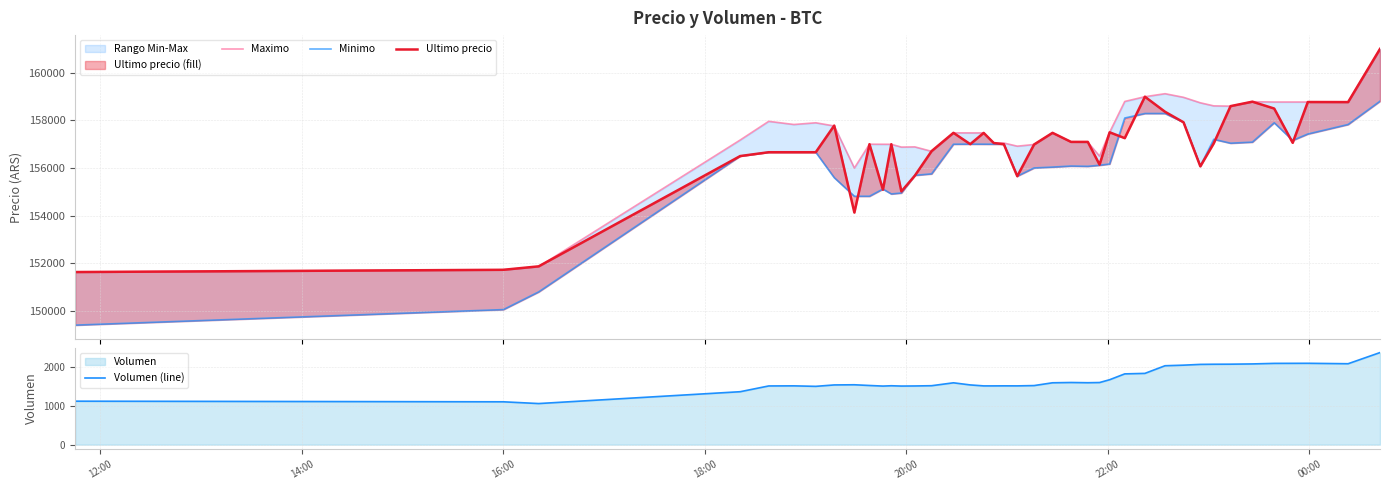

Reading right to left, extract all data points from this chart.

Maximo: 161000.0	158768.0	158771.0	158771.0	158771.0	158785.0	158598.0	158609.0	158738.0	158968.0	159120.0	158994.0	158794.0	157500.0	156500.0	157082.0	157097.0	157477.0	156987.0	156917.0	157050.0	157050.0	157474.0	157474.0	157477.0	156700.0	156887.0	156878.0	156996.0	156997.0	157000.0	156000.0	157766.0	157899.0	157827.0	157960.0	157175.0	151858.0	151727.0	151633.0
Minimo: 158805.0	157827.0	157427.0	157159.0	157900.0	157087.0	157042.0	157205.0	156079.0	157920.0	158289.0	158289.0	158100.0	156169.0	156116.0	156071.0	156083.0	156039.0	156003.0	155658.0	157000.0	157000.0	157001.0	157003.0	157000.0	155755.0	155692.0	154951.0	154911.0	155117.0	154815.0	154815.0	155596.0	156663.0	156663.0	156663.0	156502.0	150798.0	150056.0	149404.0
Ultimo precio: 161000.0	158768.0	158771.0	157058.0	158497.0	158785.0	158598.0	157036.0	156071.0	157920.0	158361.0	158994.0	157254.0	157500.0	156141.0	157097.0	157097.0	157477.0	156987.0	155656.0	157000.0	157050.0	157474.0	157002.0	157477.0	156711.0	155679.0	155017.0	156999.0	155090.0	157000.0	154130.0	157782.0	156663.0	156663.0	156663.0	156502.0	151872.0	151727.0	151633.0
Volumen (line): 2380.6	2092.0	2103.3	2102.3	2101.1	2087.0	2080.3	2078.8	2075.0	2054.9	2040.1	1842.4	1829.5	1678.4	1605.9	1600.9	1606.9	1599.4	1527.2	1519.5	1520.2	1519.0	1519.0	1543.9	1598.8	1523.8	1517.1	1514.5	1522.6	1514.2	1529.4	1548.1	1543.8	1507.2	1520.1	1517.6	1368.6	1062.3	1107.6	1123.6